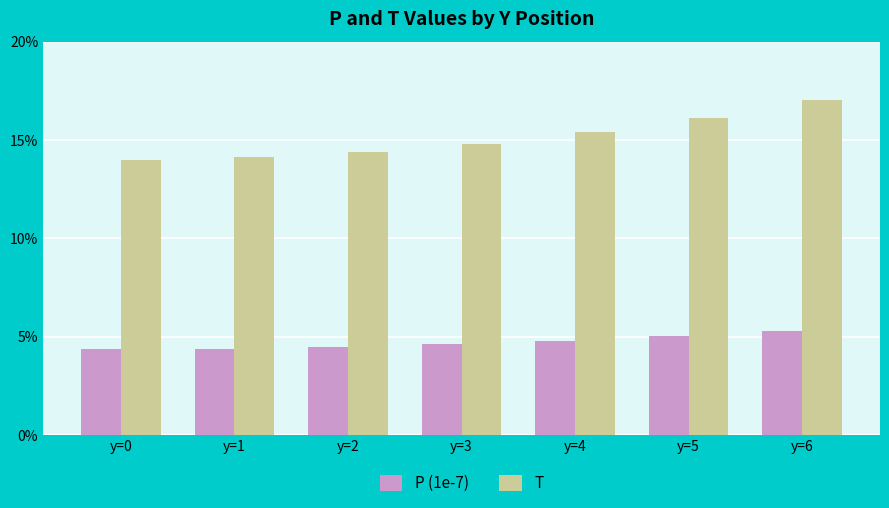

How many bars are there in each group?

2